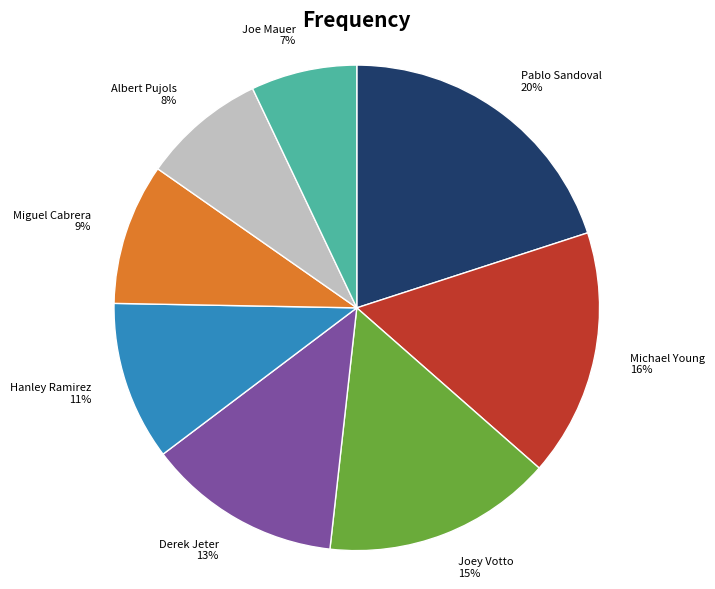

Between Joey Votto and Albert Pujols, which is larger?

Joey Votto